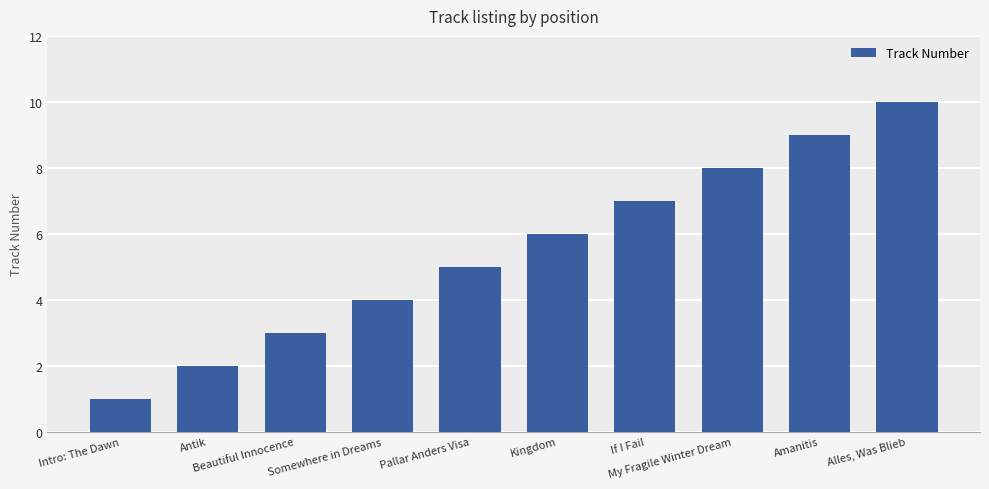

List the labels in order of value, largest first.

Alles, Was Blieb, Amanitis, My Fragile Winter Dream, If I Fail, Kingdom, Pallar Anders Visa, Somewhere in Dreams, Beautiful Innocence, Antik, Intro: The Dawn